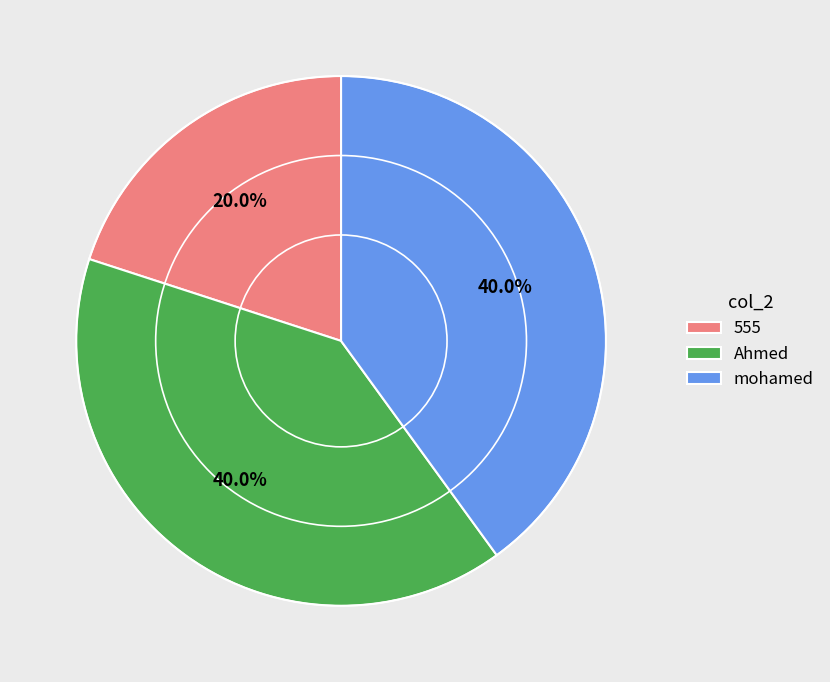

How many segments does this pie chart have?

3